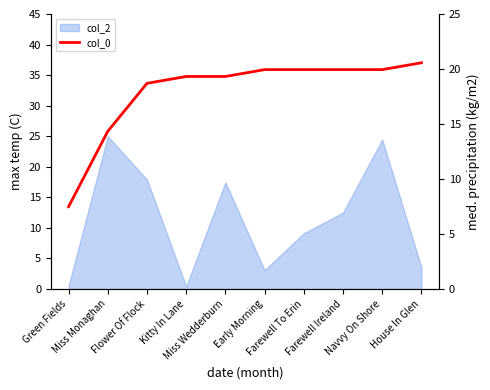

Reading right to left, list all the values displayed in this chart.

20.6	19.9	19.9	19.9	19.9	19.3	19.3	18.7	14.3	7.5